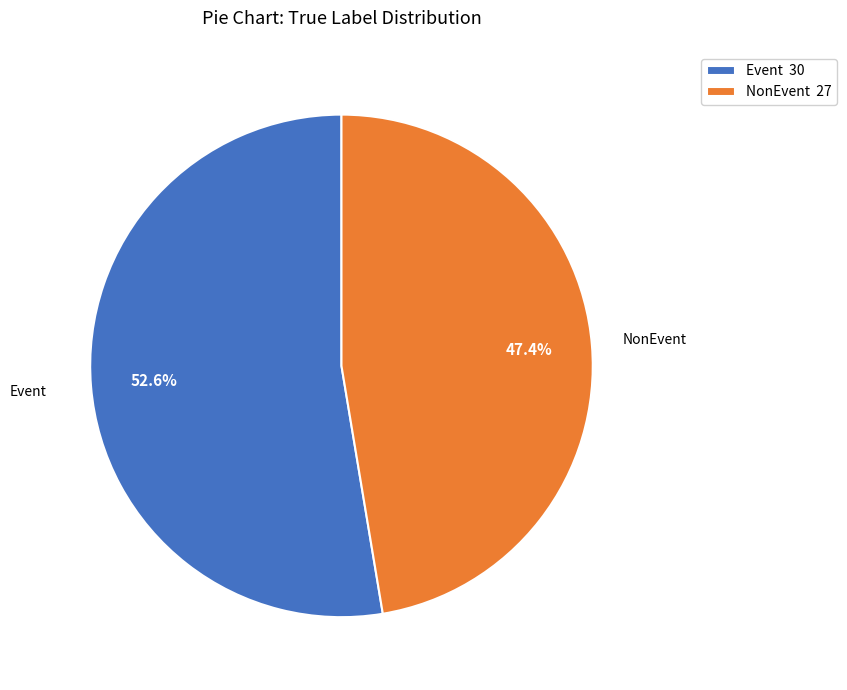

True or false: NonEvent accounts for 47% of the total.

True